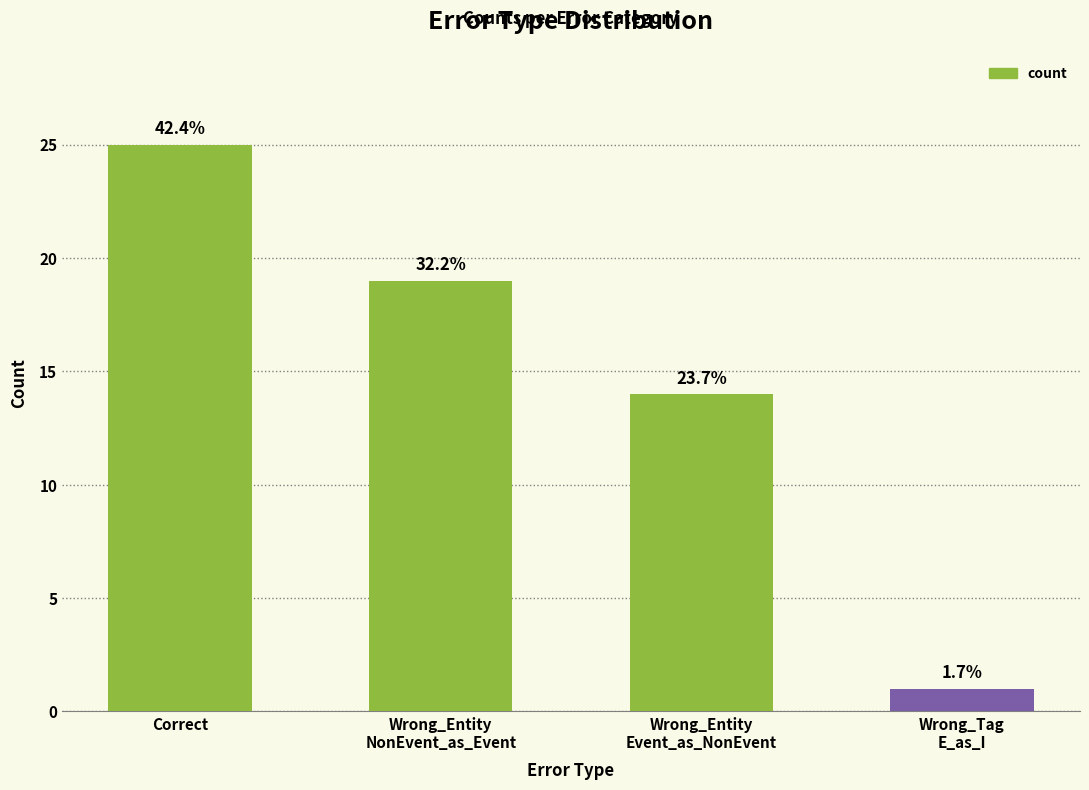

How many bars are there in total?

4